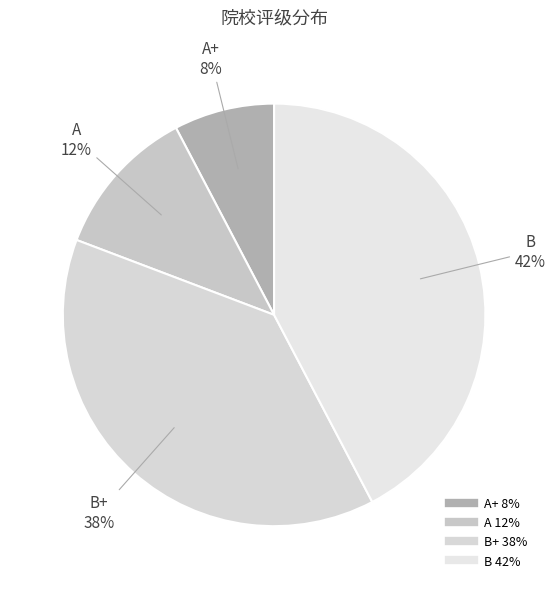

Count the number of slices in the pie.

4